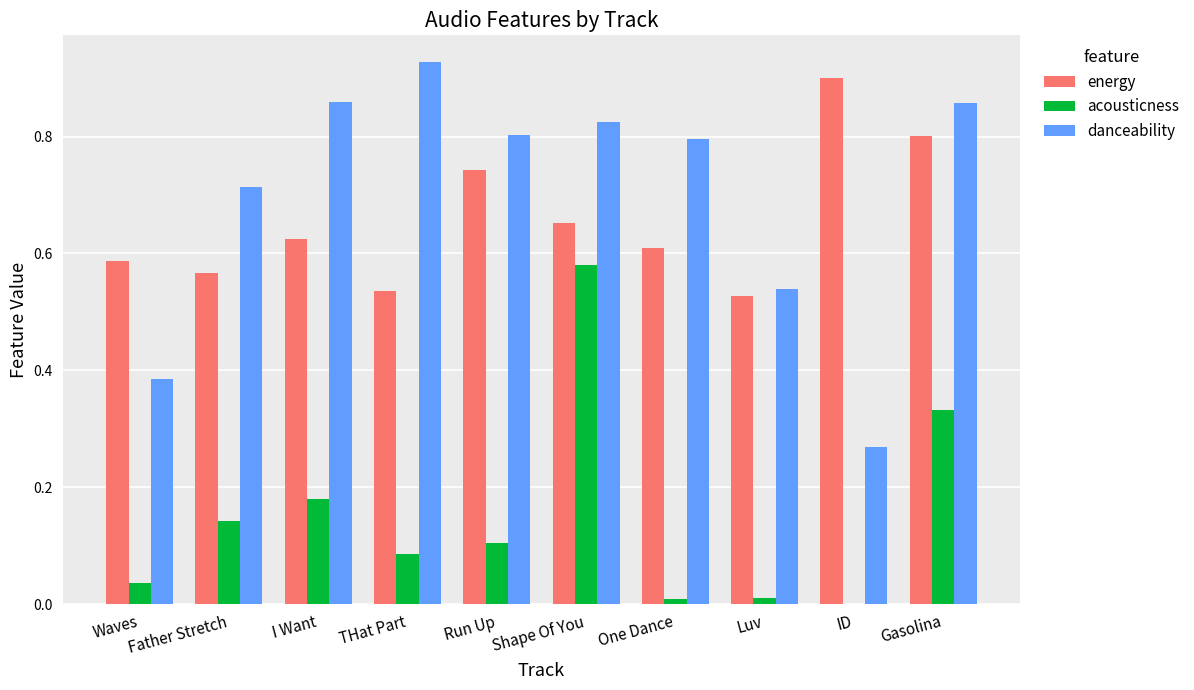

At which label does danceability reach its peak?

THat Part